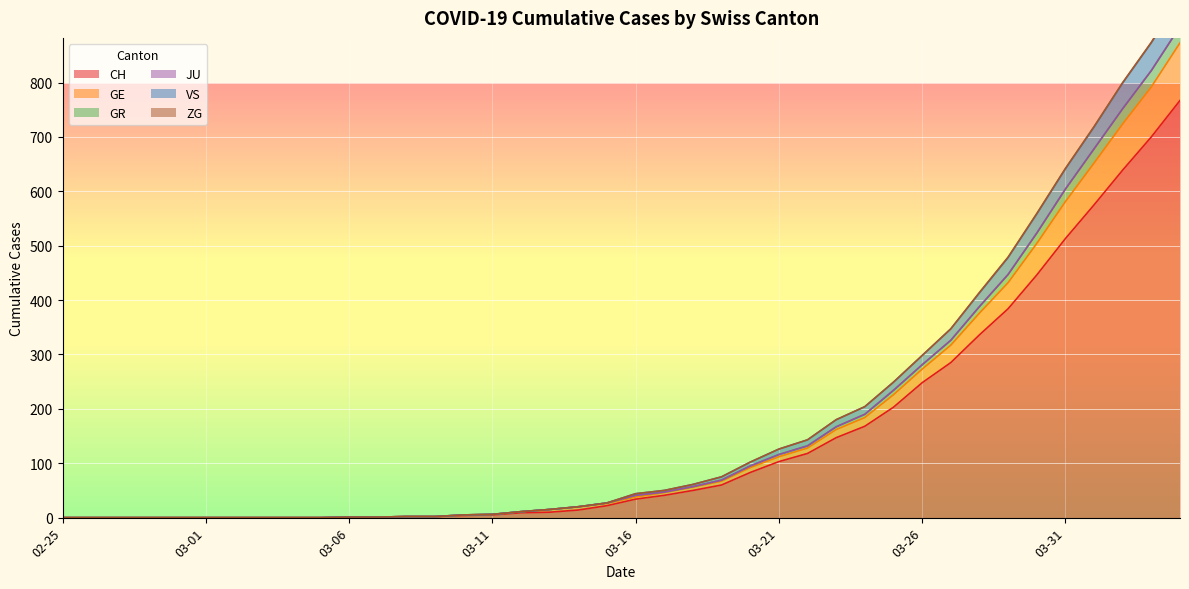

Which has a higher value, 2020-02-27 or 2020-03-01?

2020-02-27